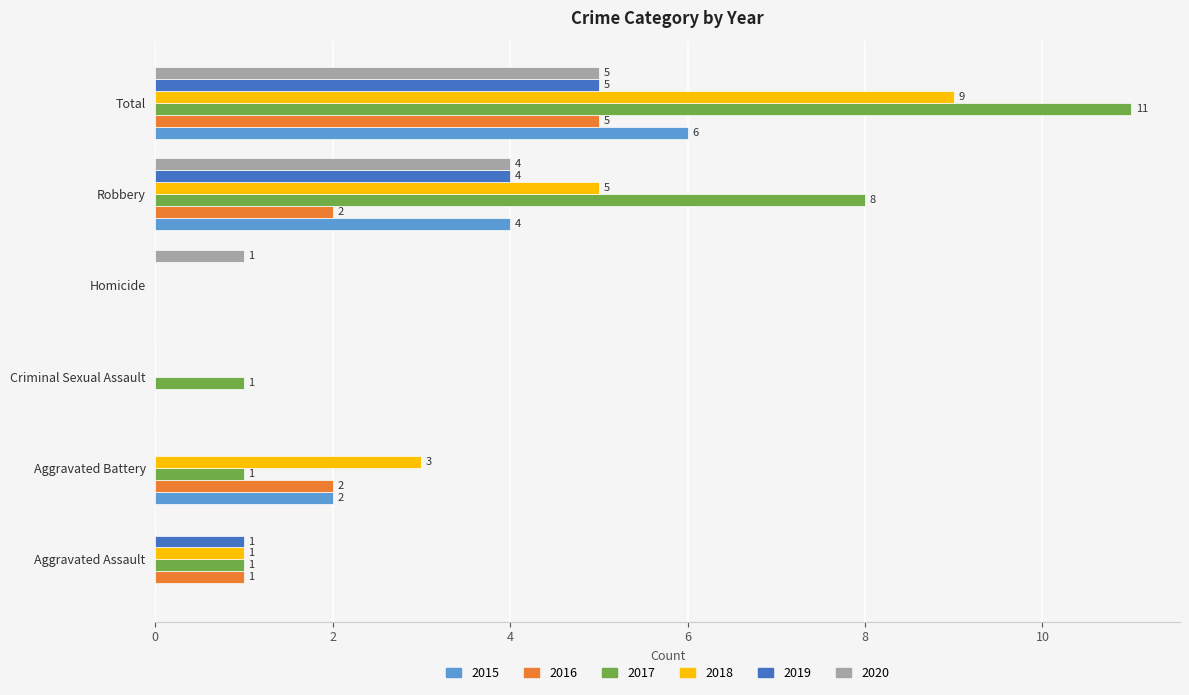

Count the number of categories in the chart.

6